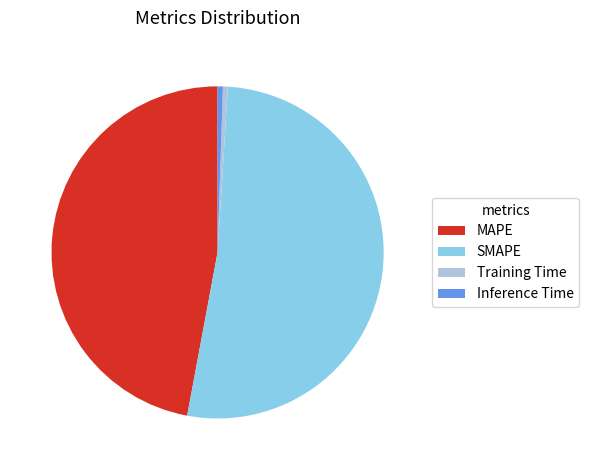

Do SMAPE and Training Time together represent more than half of the pie?

Yes